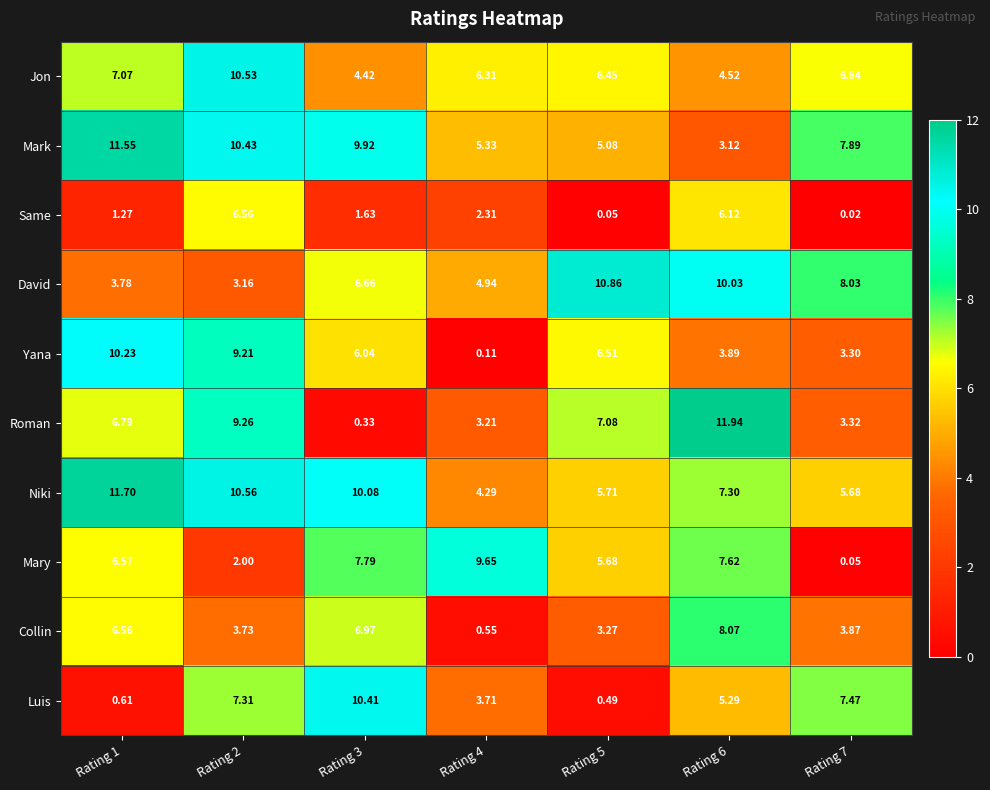

What is the difference between the highest and lowest values at Rating 6?

8.8